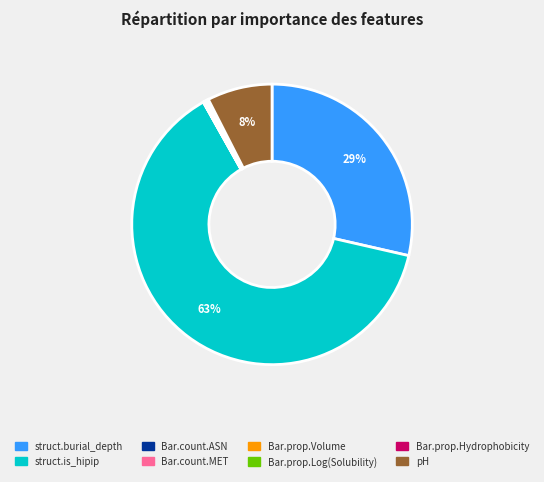

True or false: pH accounts for 8% of the total.

True